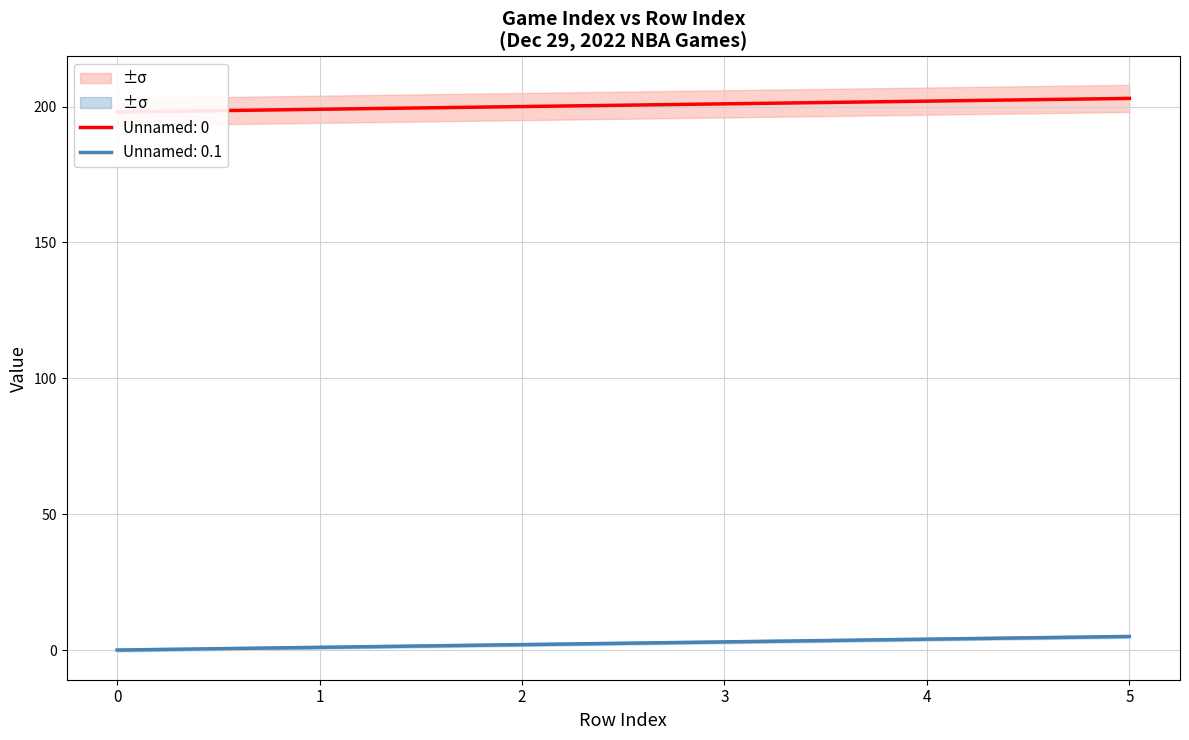

The value of Unnamed: 0.1 at 5 is 5. True or false?

True